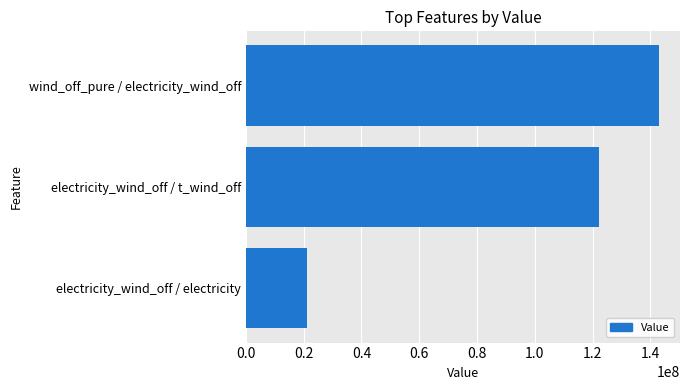

Reading bottom to top, extract all data points from this chart.

electricity_wind_off / electricity=21023051.0	electricity_wind_off / t_wind_off=122068606.0	wind_off_pure / electricity_wind_off=143091657.0